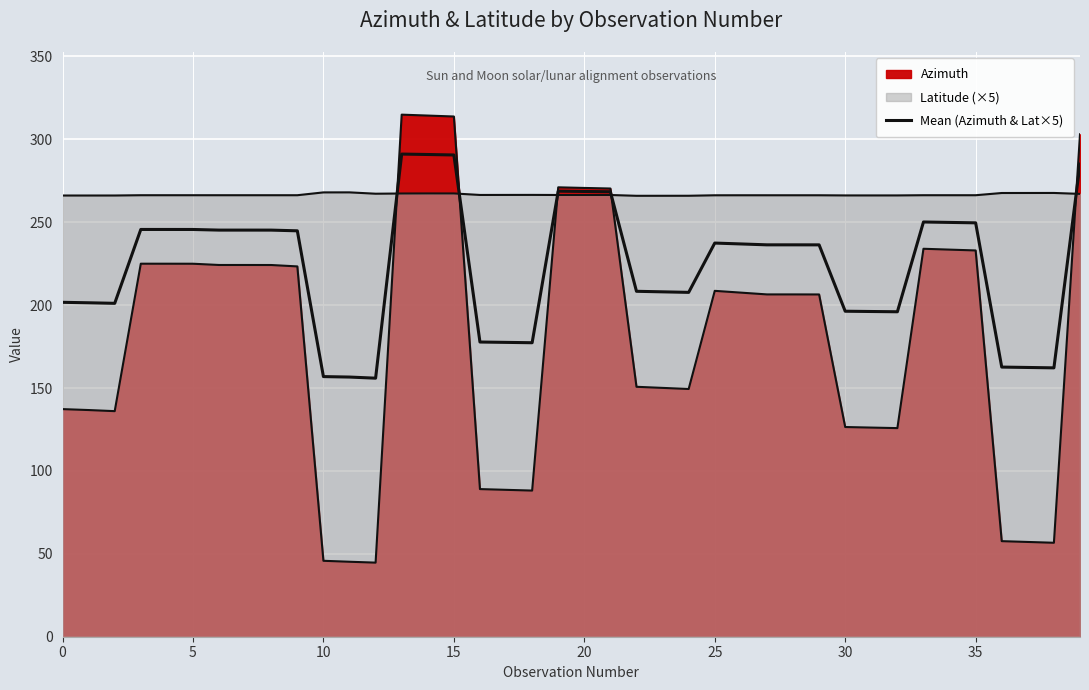

What is the sum of all values?

8920.4